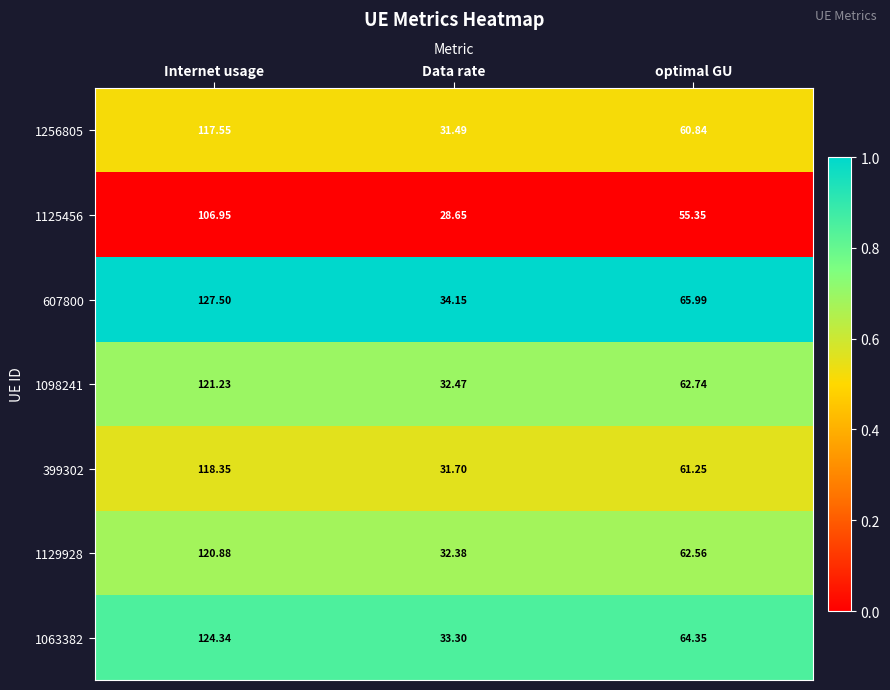

How many data points does each series have?

3